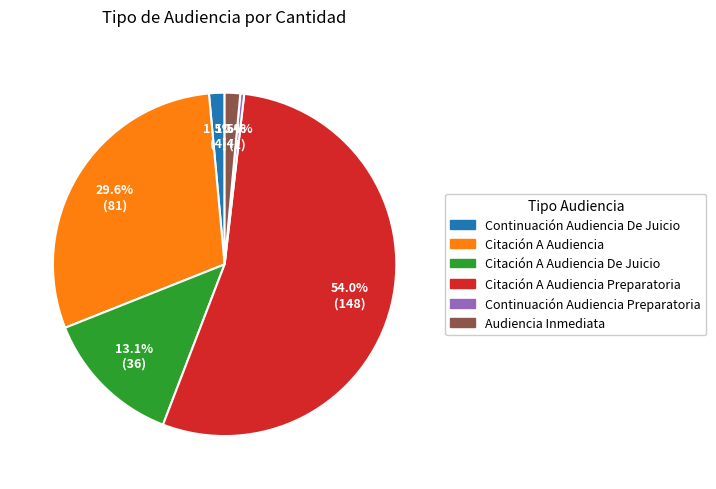

Is there any slice that represents more than half of the pie?

Yes